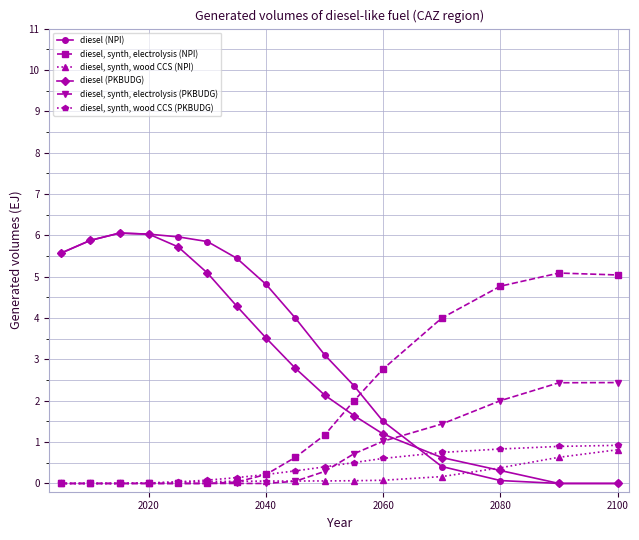

What is the value of the diesel (PKBUDG) point at the 1st from the left?

5.6